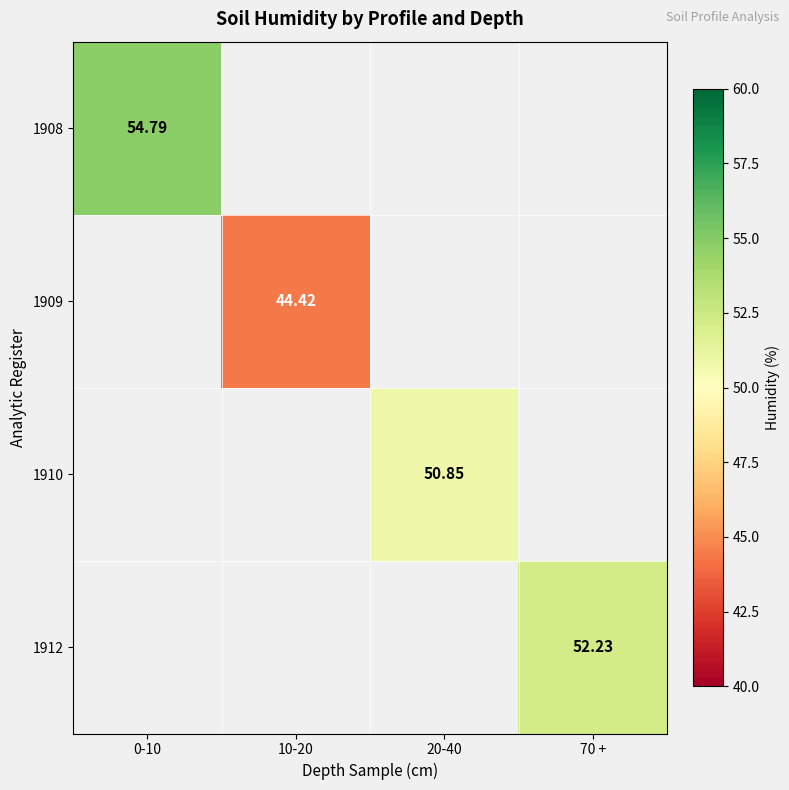

The value of 1912 at 70 + is 22.1. True or false?

False